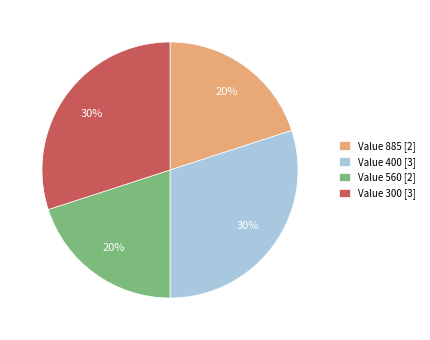

Combined, do Value 400 [3] and Value 300 [3] account for over 50%?

Yes